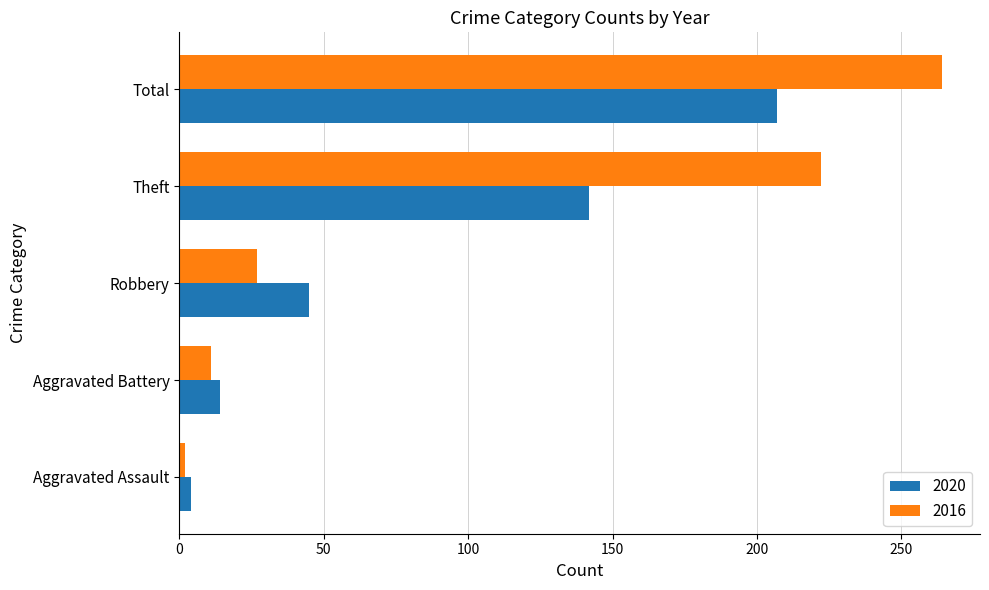

What is the spread (max minus min) of values at Robbery?

18